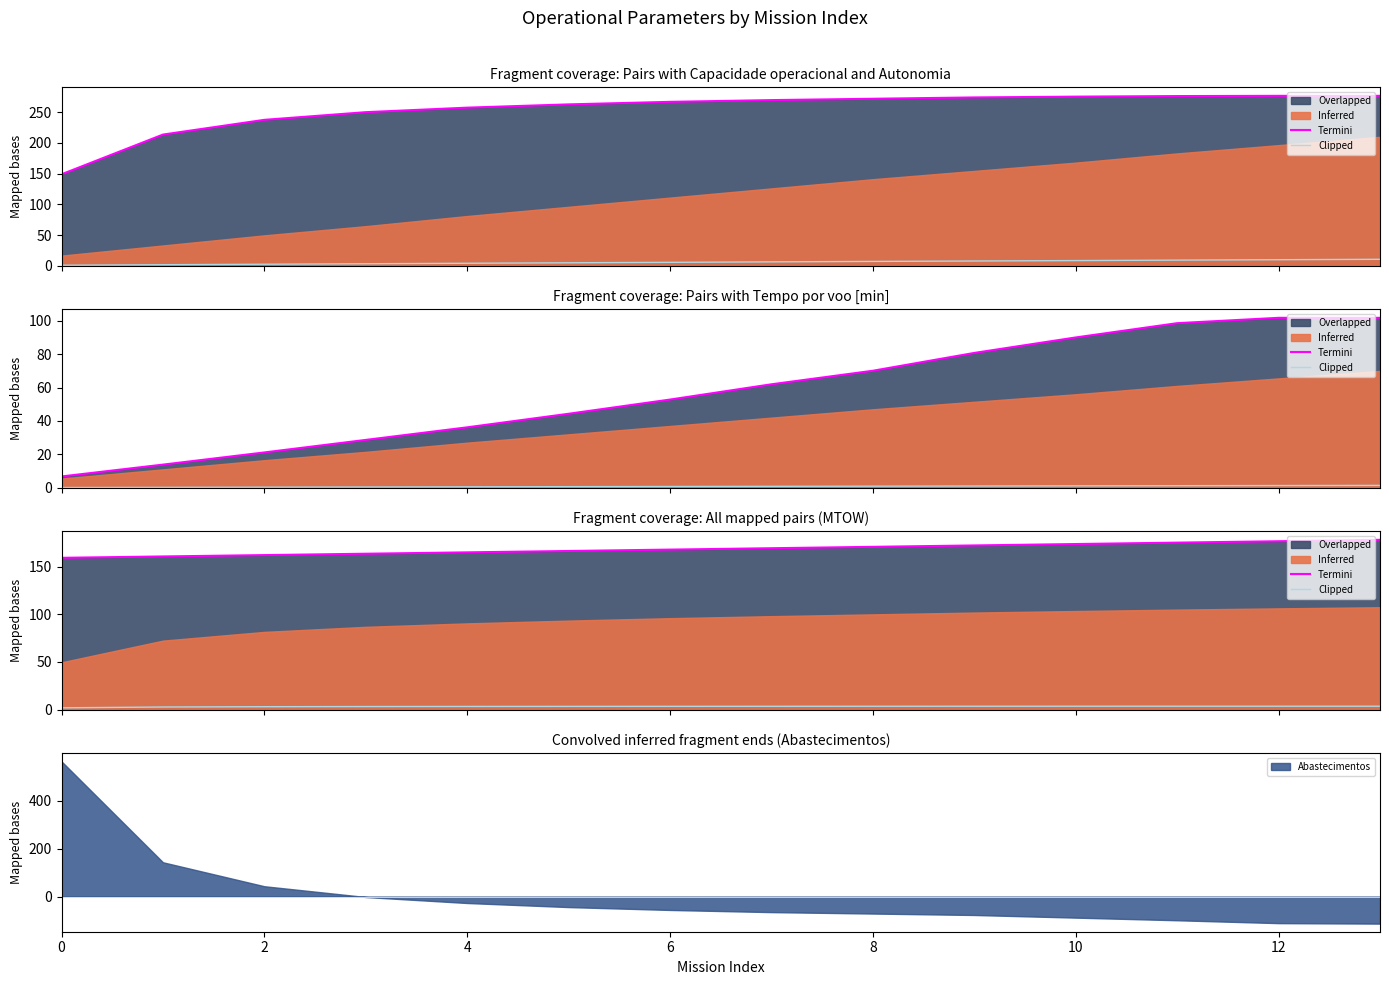

What is the difference between the second highest and minimum values in the Clipped series?

1.7